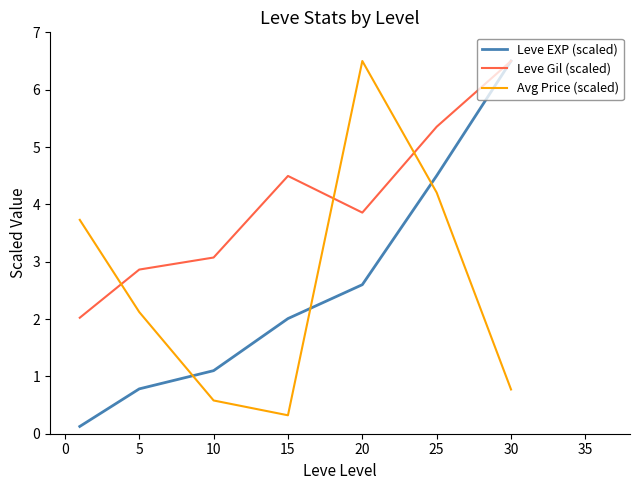

What is the highest value of the Avg Price (scaled) series?

6.5